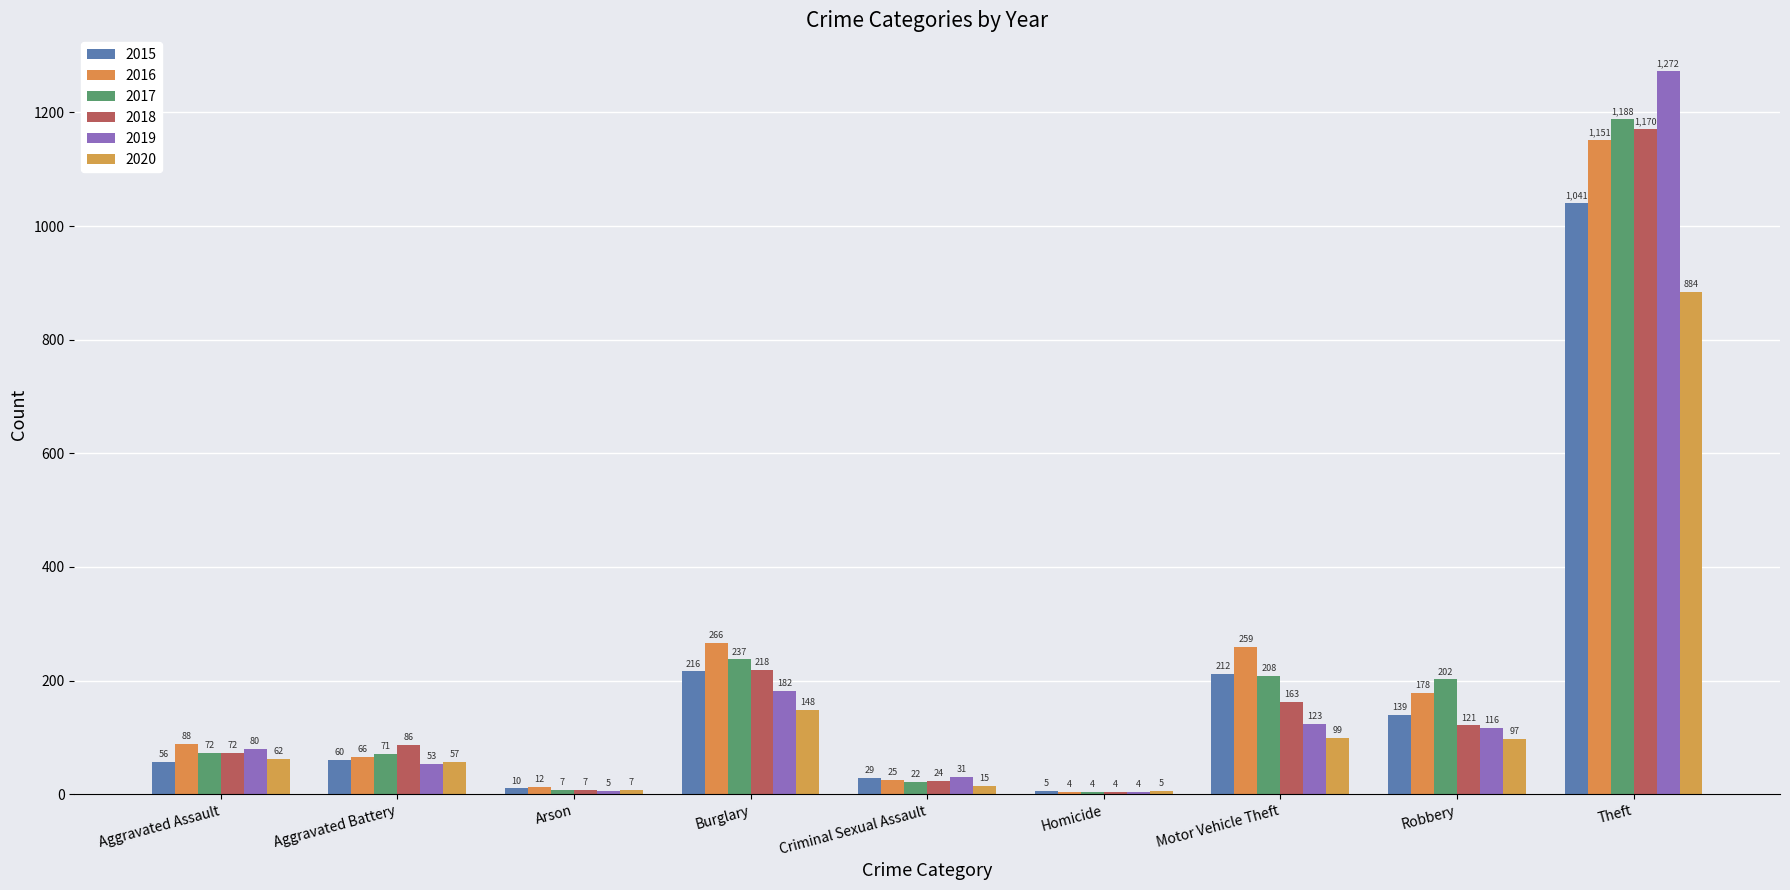

The 2019 series shows 63 at Burglary. True or false?

False